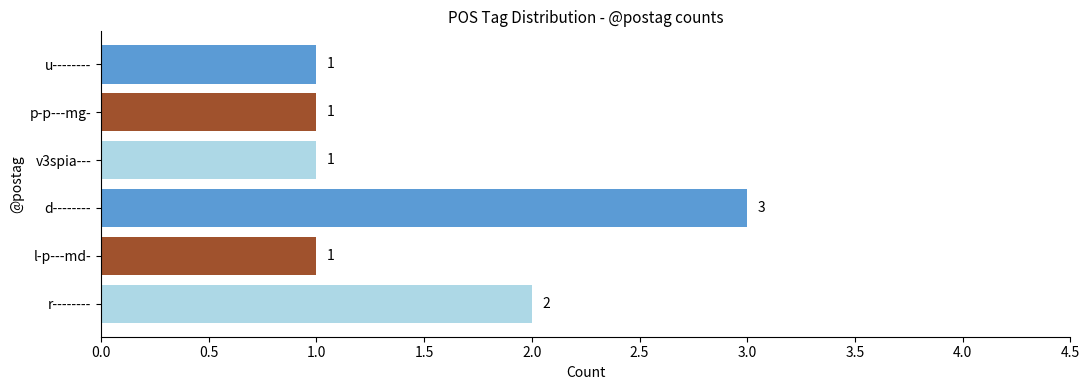

True or false: the data shows 1 at v3spia---.

True